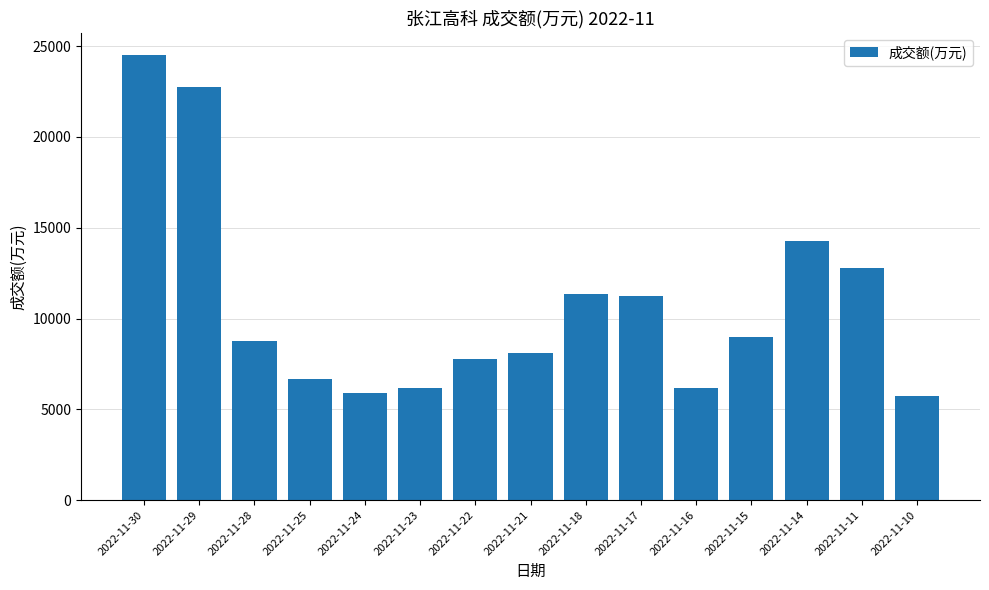

What is the difference between the values at 2022-11-15 and 2022-11-29?

13760